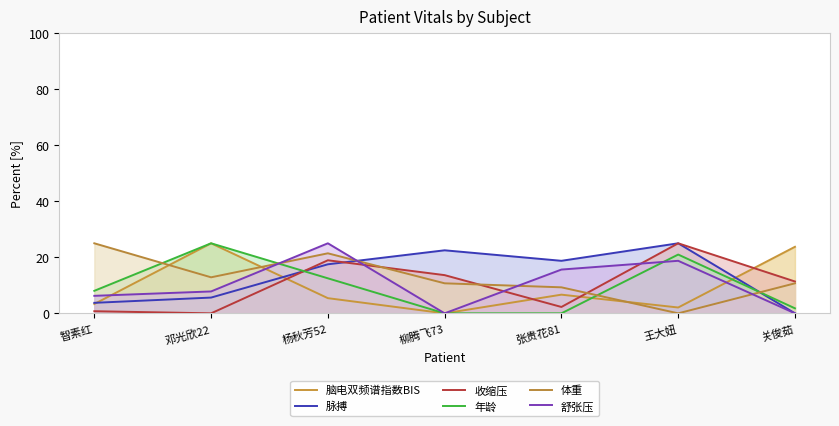

What is the difference between the highest and lowest values at 张贵花81?

18.8